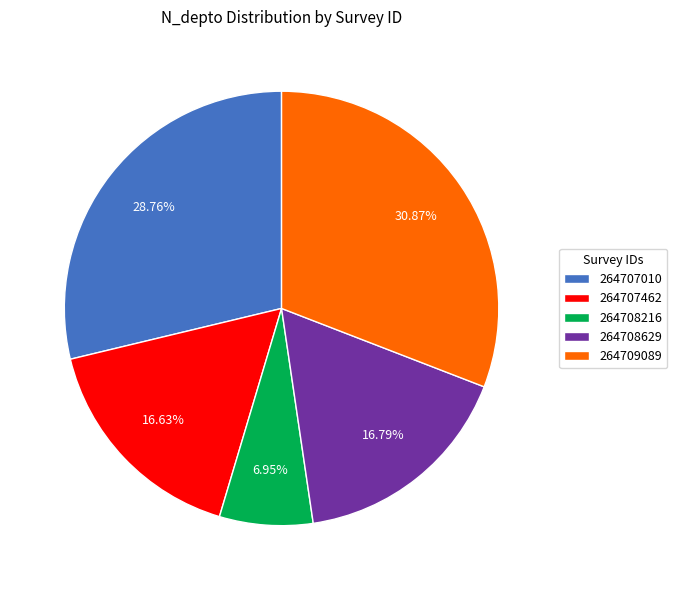

Which slice is the smallest?

264708216